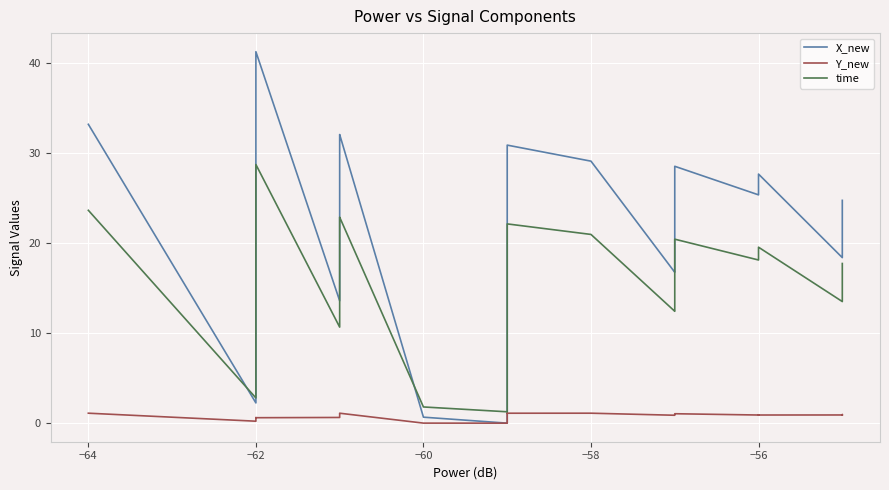

At how many categories does at least one series exceed 8?

35